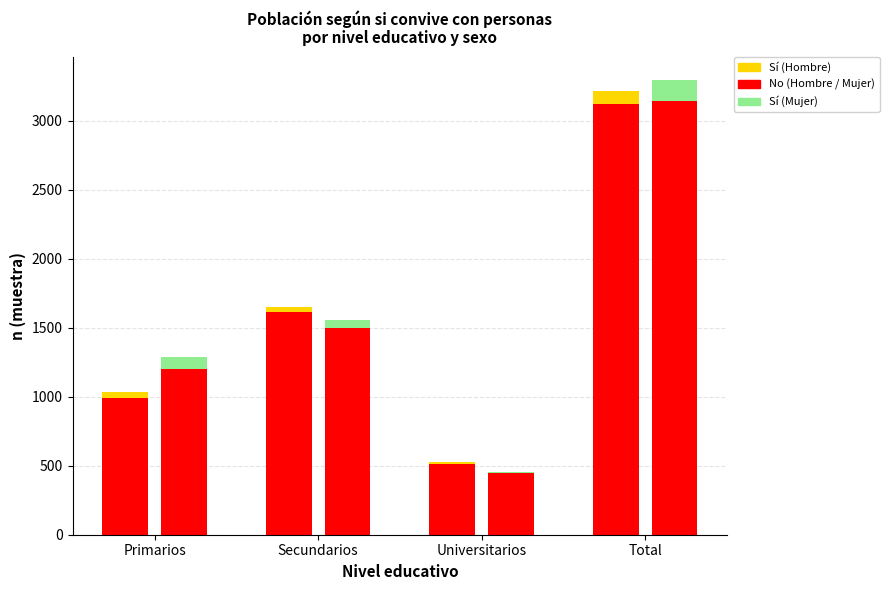

What is the sum of the Sí (Hombre) values at Primarios and Secundarios?

77